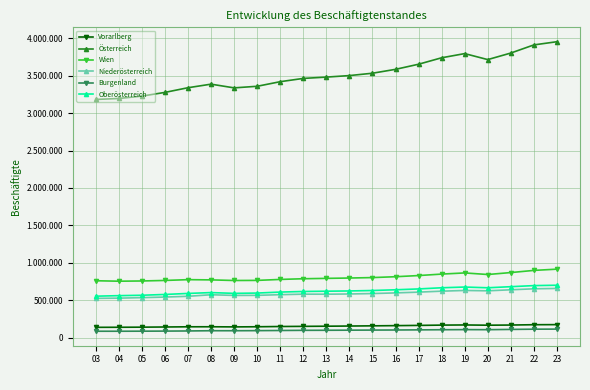

At which label does Niederösterreich reach its peak?

23